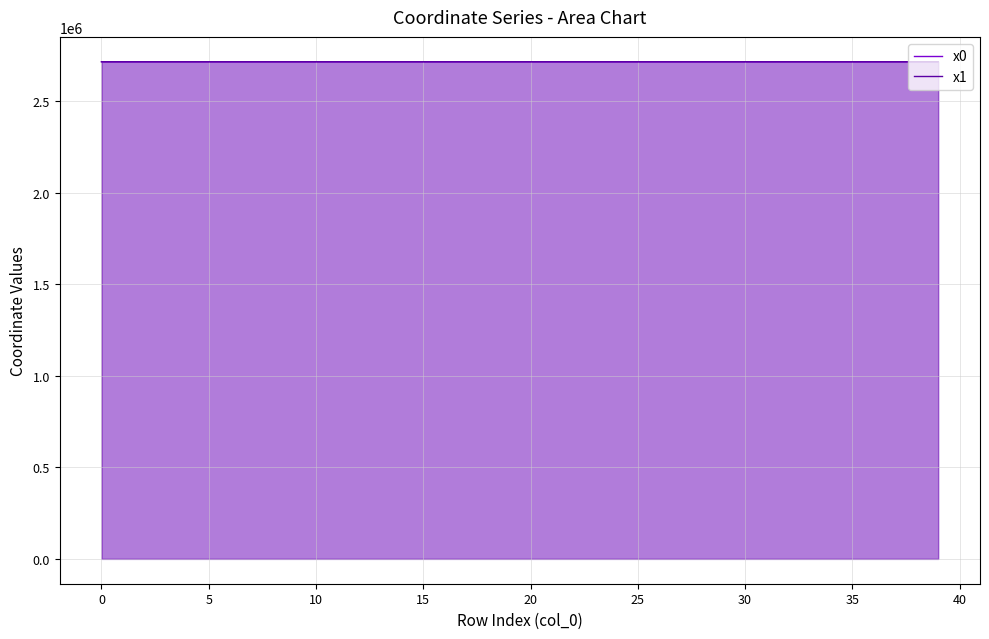

What is the maximum value shown in the chart?

2716749.6